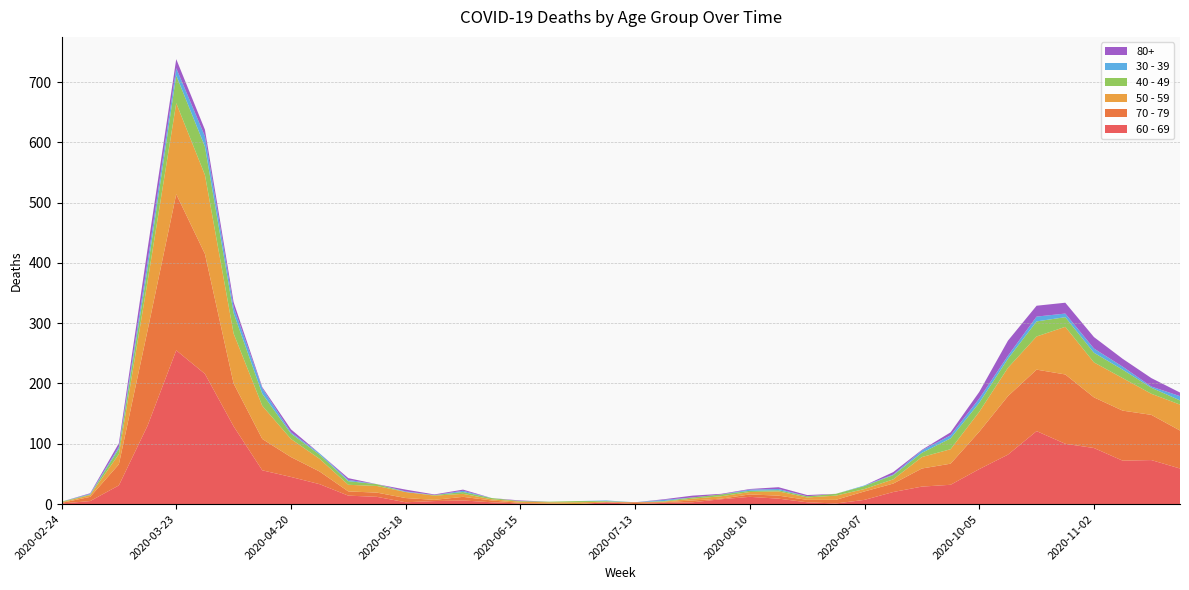

Reading left to right, list all the values displayed in this chart.

60 - 69: 2020-02-24=1	2020-03-02=5	2020-03-09=31	2020-03-16=130	2020-03-23=255	2020-03-30=216	2020-04-06=129	2020-04-13=56	2020-04-20=45	2020-04-27=33	2020-05-04=14	2020-05-11=12	2020-05-18=3	2020-05-25=5	2020-06-01=6	2020-06-08=3	2020-06-15=1	2020-06-22=0	2020-06-29=0	2020-07-06=3	2020-07-13=0	2020-07-20=2	2020-07-27=3	2020-08-03=8	2020-08-10=12	2020-08-17=9	2020-08-24=3	2020-08-31=1	2020-09-07=7	2020-09-14=20	2020-09-21=29	2020-09-28=32	2020-10-05=58	2020-10-12=82	2020-10-19=121	2020-10-26=100	2020-11-02=93	2020-11-09=72	2020-11-16=73	2020-11-23=59
70 - 79: 2020-02-24=1	2020-03-02=7	2020-03-09=35	2020-03-16=158	2020-03-23=259	2020-03-30=199	2020-04-06=71	2020-04-13=52	2020-04-20=33	2020-04-27=21	2020-05-04=7	2020-05-11=7	2020-05-18=7	2020-05-25=2	2020-06-01=6	2020-06-08=3	2020-06-15=1	2020-06-22=1	2020-06-29=0	2020-07-06=0	2020-07-13=3	2020-07-20=1	2020-07-27=3	2020-08-03=1	2020-08-10=4	2020-08-17=5	2020-08-24=4	2020-08-31=6	2020-09-07=14	2020-09-14=14	2020-09-21=30	2020-09-28=35	2020-10-05=62	2020-10-12=97	2020-10-19=102	2020-10-26=115	2020-11-02=84	2020-11-09=83	2020-11-16=75	2020-11-23=63
50 - 59: 2020-02-24=1	2020-03-02=3	2020-03-09=17	2020-03-16=81	2020-03-23=151	2020-03-30=131	2020-04-06=83	2020-04-13=55	2020-04-20=30	2020-04-27=21	2020-05-04=11	2020-05-11=11	2020-05-18=10	2020-05-25=7	2020-06-01=5	2020-06-08=2	2020-06-15=2	2020-06-22=2	2020-06-29=3	2020-07-06=1	2020-07-13=0	2020-07-20=1	2020-07-27=3	2020-08-03=4	2020-08-10=4	2020-08-17=7	2020-08-24=4	2020-08-31=7	2020-09-07=4	2020-09-14=7	2020-09-21=19	2020-09-28=24	2020-10-05=33	2020-10-12=47	2020-10-19=55	2020-10-26=79	2020-11-02=58	2020-11-09=54	2020-11-16=35	2020-11-23=43
40 - 49: 2020-02-24=1	2020-03-02=1	2020-03-09=9	2020-03-16=21	2020-03-23=46	2020-03-30=47	2020-04-06=34	2020-04-13=20	2020-04-20=9	2020-04-27=7	2020-05-04=6	2020-05-11=3	2020-05-18=0	2020-05-25=1	2020-06-01=3	2020-06-08=2	2020-06-15=1	2020-06-22=1	2020-06-29=2	2020-07-06=1	2020-07-13=0	2020-07-20=1	2020-07-27=2	2020-08-03=3	2020-08-10=2	2020-08-17=2	2020-08-24=2	2020-08-31=3	2020-09-07=5	2020-09-14=7	2020-09-21=7	2020-09-28=18	2020-10-05=15	2020-10-12=15	2020-10-19=25	2020-10-26=16	2020-11-02=16	2020-11-09=14	2020-11-16=10	2020-11-23=7
30 - 39: 2020-02-24=0	2020-03-02=1	2020-03-09=3	2020-03-16=12	2020-03-23=12	2020-03-30=17	2020-04-06=10	2020-04-13=9	2020-04-20=2	2020-04-27=2	2020-05-04=2	2020-05-11=0	2020-05-18=1	2020-05-25=0	2020-06-01=2	2020-06-08=0	2020-06-15=0	2020-06-22=0	2020-06-29=0	2020-07-06=1	2020-07-13=0	2020-07-20=2	2020-07-27=0	2020-08-03=0	2020-08-10=2	2020-08-17=2	2020-08-24=0	2020-08-31=0	2020-09-07=1	2020-09-14=1	2020-09-21=4	2020-09-28=5	2020-10-05=7	2020-10-12=5	2020-10-19=8	2020-10-26=6	2020-11-02=7	2020-11-09=5	2020-11-16=2	2020-11-23=7
80+: 2020-02-24=0	2020-03-02=1	2020-03-09=6	2020-03-16=21	2020-03-23=15	2020-03-30=11	2020-04-06=8	2020-04-13=2	2020-04-20=5	2020-04-27=0	2020-05-04=3	2020-05-11=0	2020-05-18=3	2020-05-25=1	2020-06-01=2	2020-06-08=0	2020-06-15=1	2020-06-22=0	2020-06-29=0	2020-07-06=0	2020-07-13=0	2020-07-20=1	2020-07-27=3	2020-08-03=1	2020-08-10=1	2020-08-17=3	2020-08-24=2	2020-08-31=0	2020-09-07=0	2020-09-14=4	2020-09-21=1	2020-09-28=5	2020-10-05=11	2020-10-12=25	2020-10-19=18	2020-10-26=18	2020-11-02=19	2020-11-09=13	2020-11-16=14	2020-11-23=6